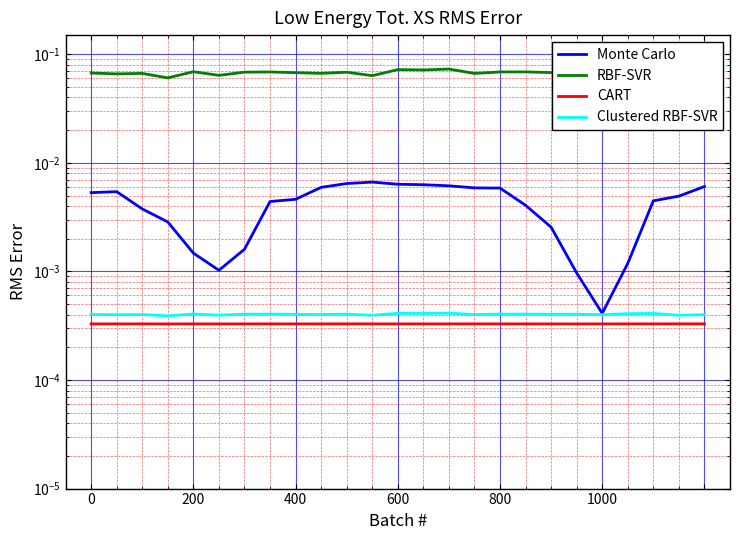

The value of Clustered RBF-SVR at 800 is 0.0. True or false?

True